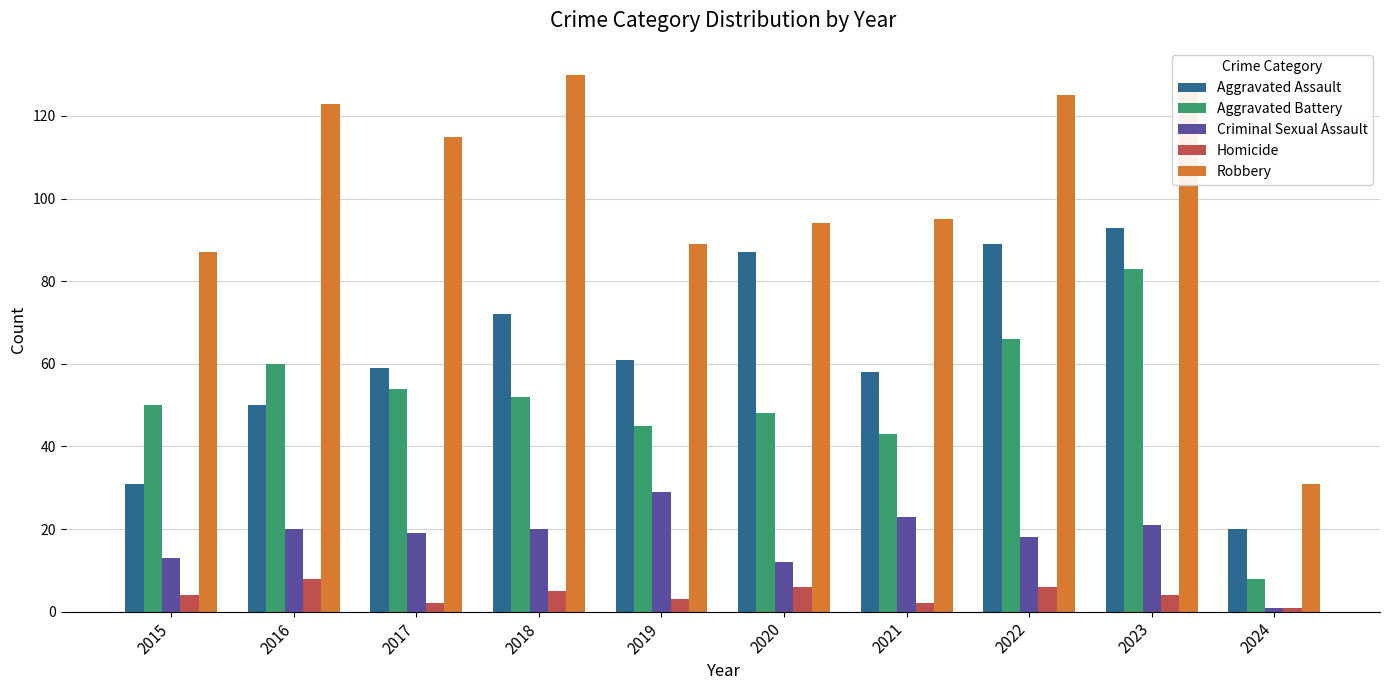

Which series has the largest range (max minus min)?

Robbery